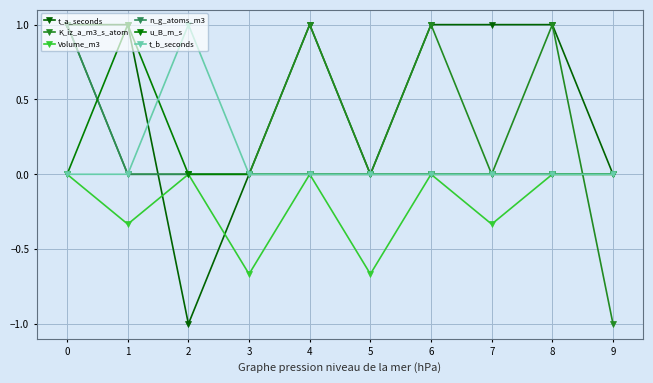

Is this an area chart (filled region under the line)?

No